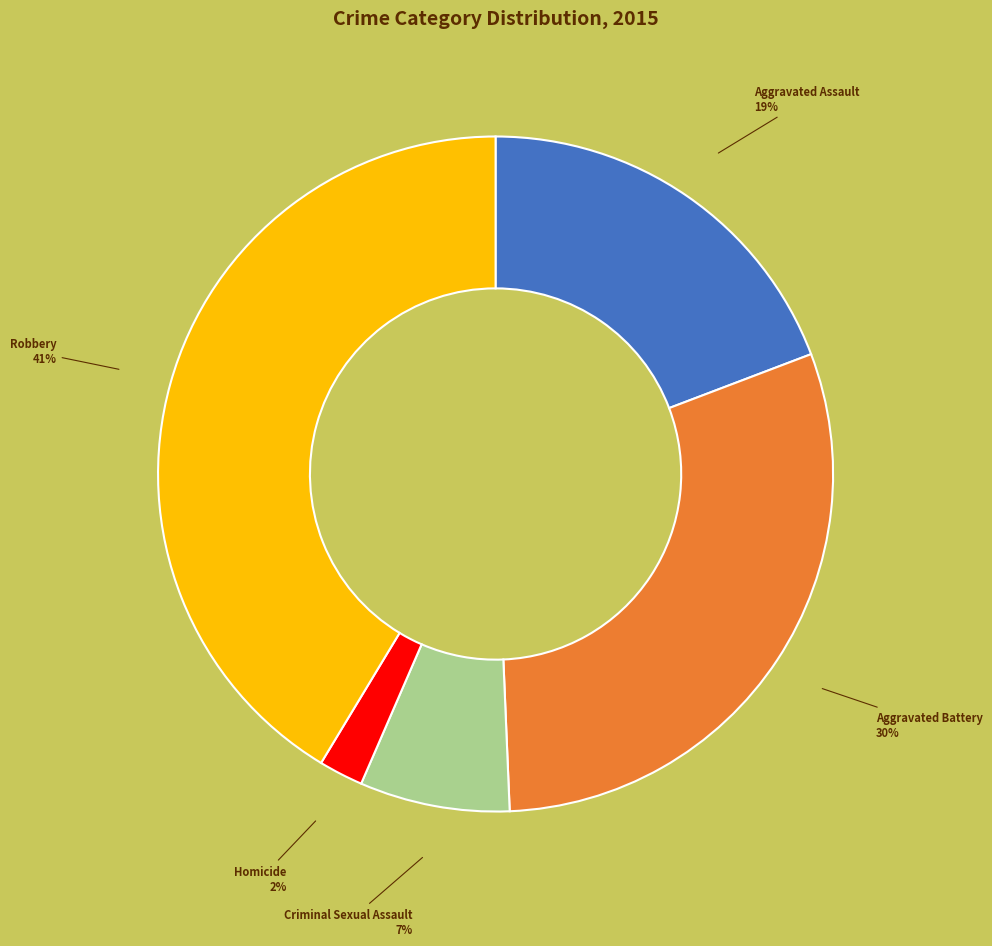

To the nearest percent, what is the combined percentage of Homicide and Robbery?

43%